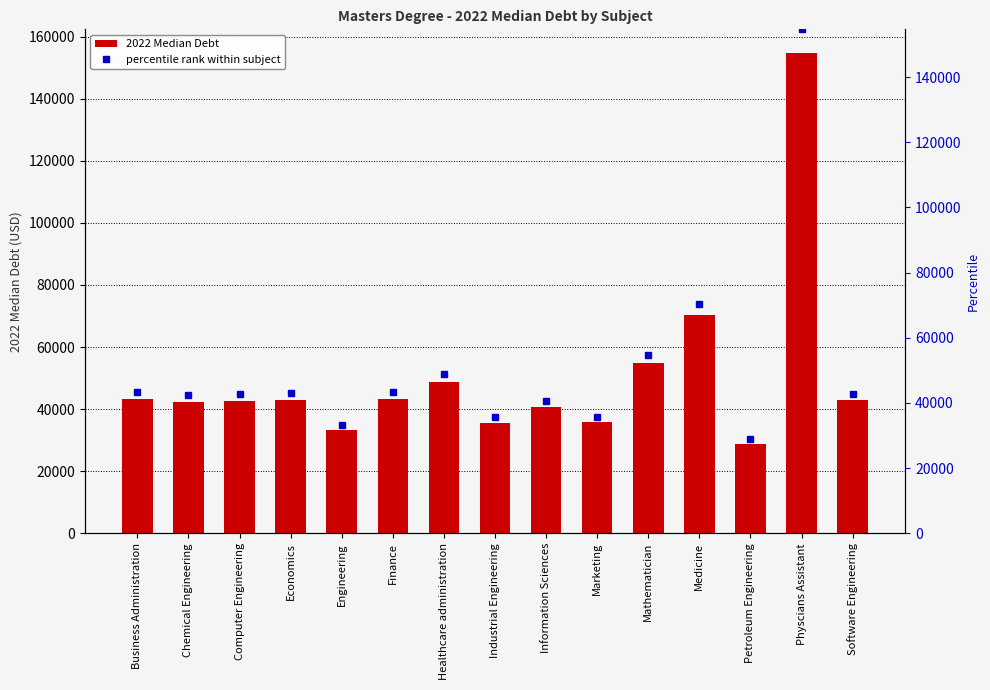

Is it true that percentile rank within subject equals 62977 at Computer Engineering?

False